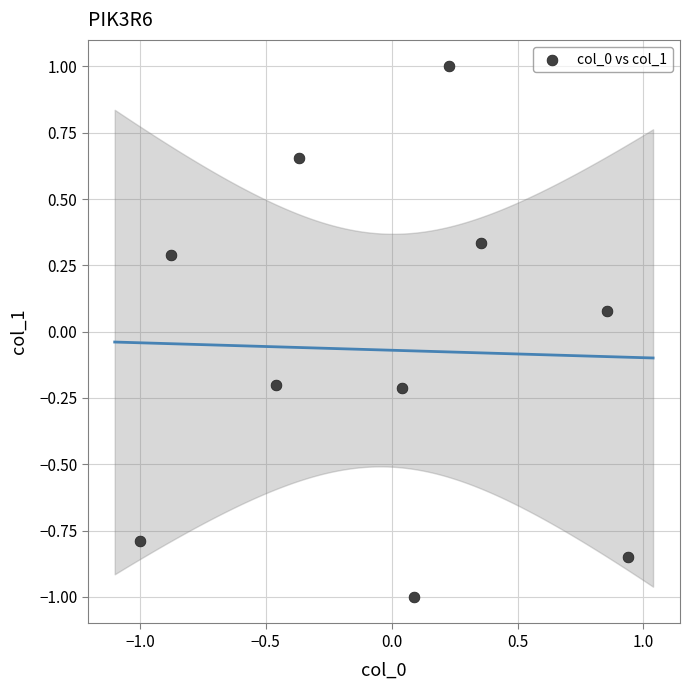

What is the range of X values (max minus min)?

1.9